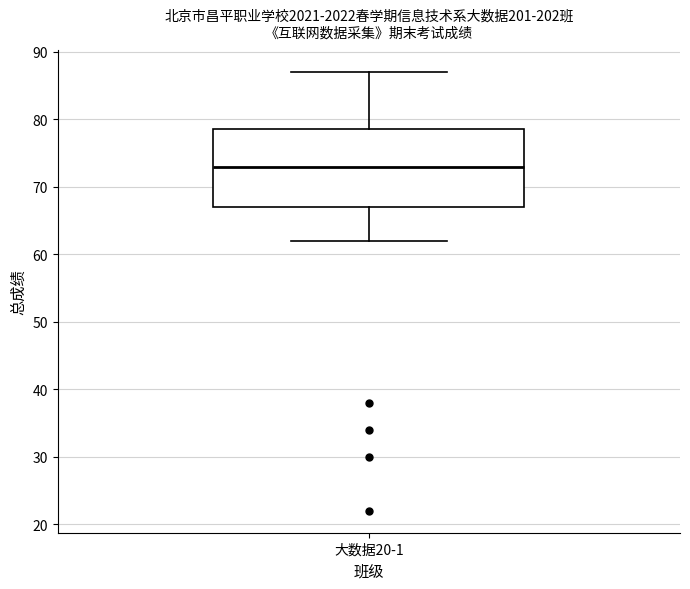

Transcribe this box plot: give where the median line is, the range the box spans, and where the two whiskers end, as read against the y-axis. The values are not printed on the chart, so give them approximately, as read against the axis.

median 73, box 67 to 79, whiskers 62 to 87